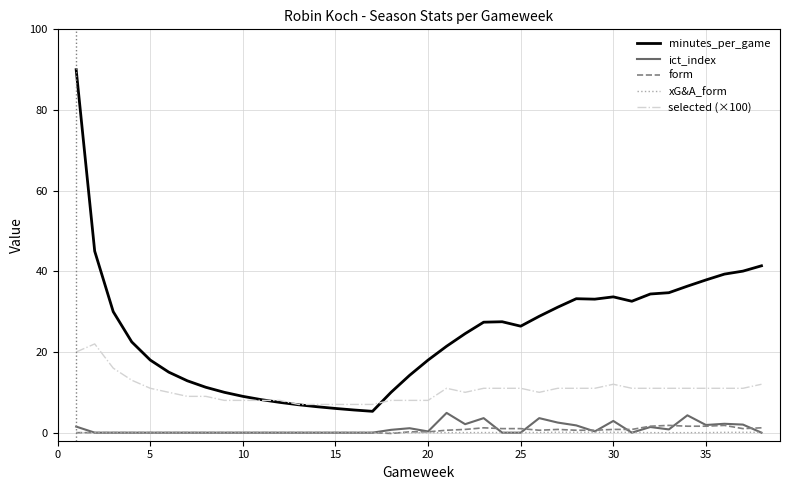

Which series has the largest total across all categories?

minutes_per_game